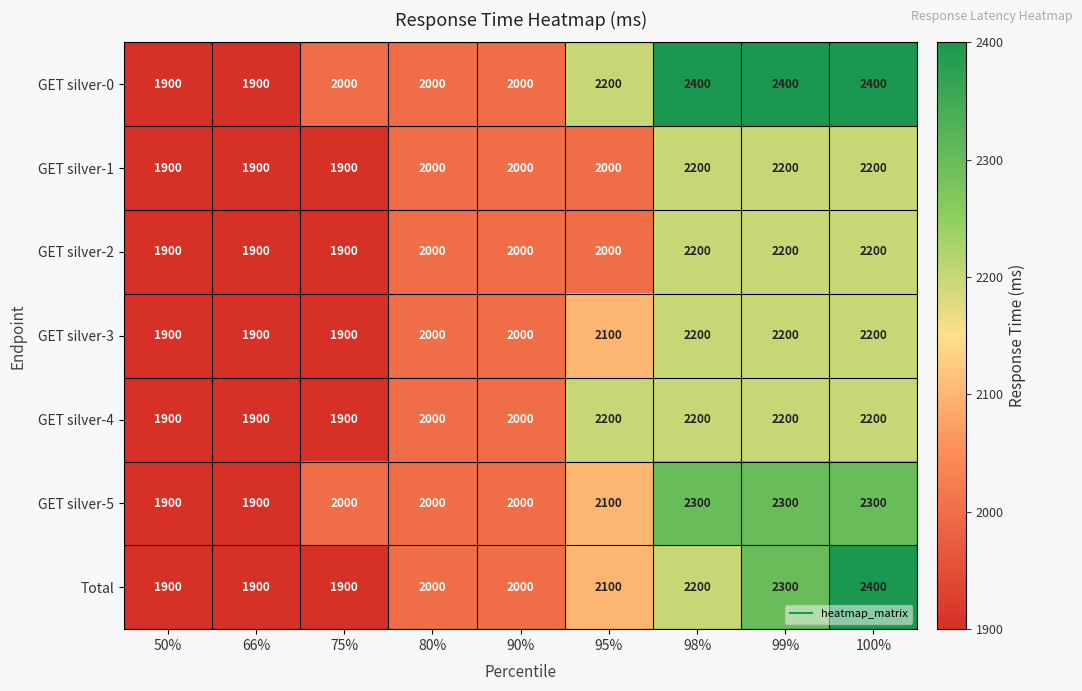

True or false: Total has a value of 1081 at 50%.

False